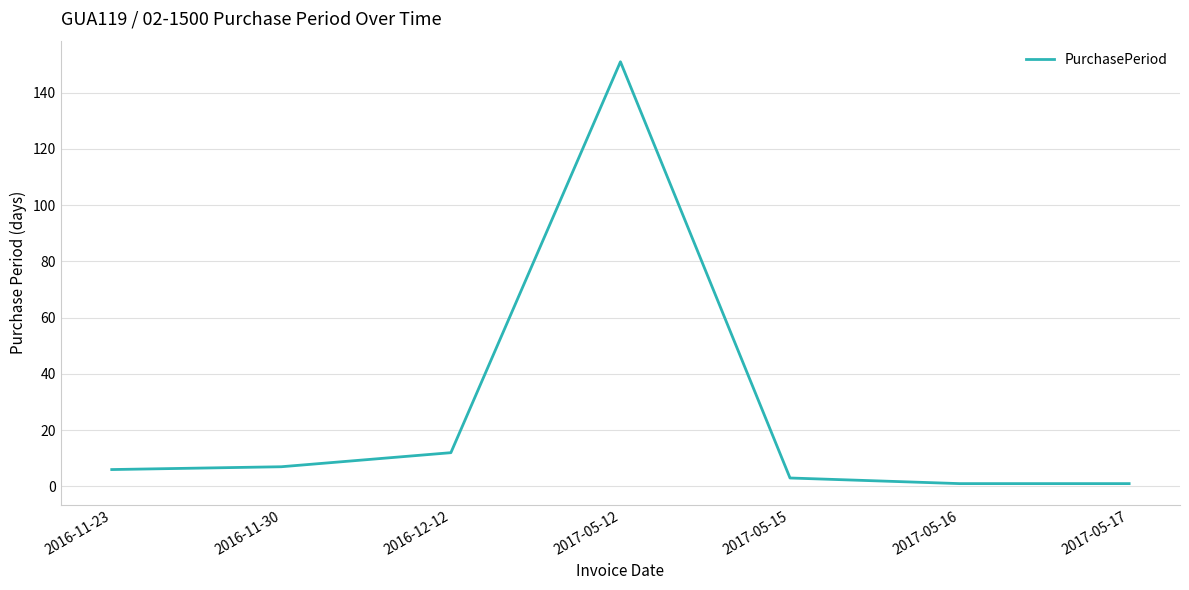

At which label is the value closest to 76?

2016-12-12